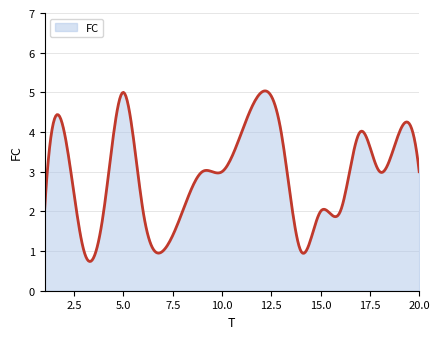

What is the smallest value displayed?

0.7